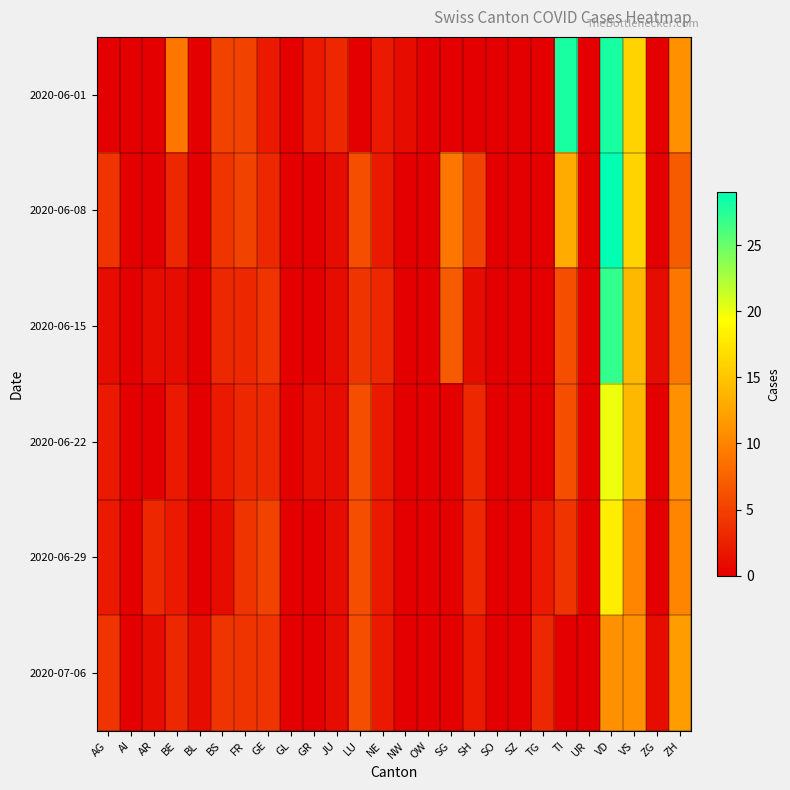

Reading right to left, what are all the values shown in this chart?

2020-06-01: ZH=11	ZG=0	VS=16	VD=28	UR=0	TI=28	TG=0	SZ=0	SO=0	SH=0	SG=0	OW=0	NW=1	NE=2	LU=0	JU=3	GR=2	GL=0	GE=2	FR=5	BS=5	BL=0	BE=9	AR=0	AI=0	AG=0
2020-06-08: ZH=7	ZG=0	VS=16	VD=29	UR=0	TI=13	TG=0	SZ=0	SO=0	SH=5	SG=9	OW=0	NW=0	NE=2	LU=6	JU=1	GR=0	GL=0	GE=3	FR=5	BS=4	BL=0	BE=3	AR=0	AI=0	AG=4
2020-06-15: ZH=9	ZG=1	VS=14	VD=27	UR=0	TI=6	TG=0	SZ=0	SO=0	SH=1	SG=7	OW=0	NW=0	NE=3	LU=4	JU=1	GR=0	GL=0	GE=4	FR=3	BS=3	BL=0	BE=1	AR=1	AI=0	AG=1
2020-06-22: ZH=11	ZG=0	VS=14	VD=20	UR=0	TI=6	TG=0	SZ=0	SO=0	SH=3	SG=0	OW=0	NW=0	NE=2	LU=6	JU=1	GR=1	GL=0	GE=3	FR=3	BS=2	BL=0	BE=2	AR=0	AI=0	AG=2
2020-06-29: ZH=10	ZG=0	VS=10	VD=18	UR=0	TI=4	TG=2	SZ=0	SO=0	SH=3	SG=0	OW=0	NW=0	NE=2	LU=6	JU=1	GR=0	GL=0	GE=5	FR=4	BS=1	BL=0	BE=2	AR=3	AI=0	AG=2
2020-07-06: ZH=12	ZG=1	VS=11	VD=11	UR=0	TI=0	TG=3	SZ=0	SO=0	SH=2	SG=0	OW=0	NW=0	NE=2	LU=6	JU=1	GR=0	GL=0	GE=4	FR=4	BS=4	BL=1	BE=3	AR=1	AI=0	AG=4